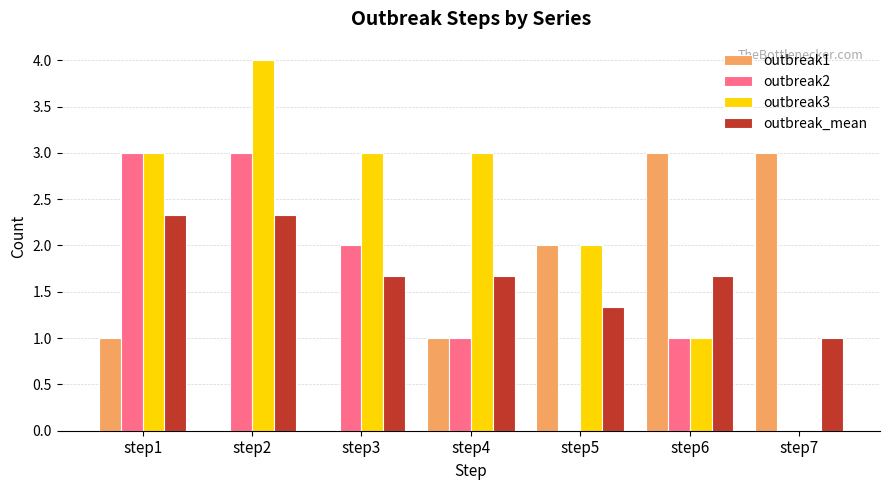

How many series are shown in this chart?

4